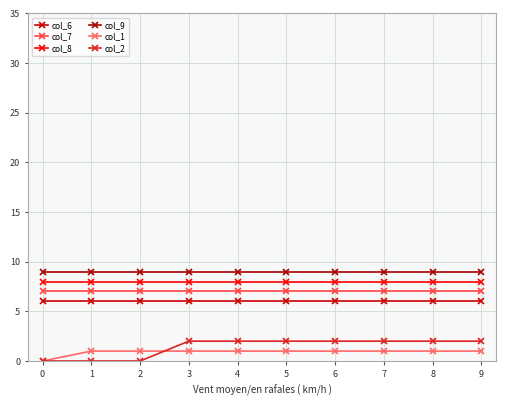

How many lines are shown in the chart?

6